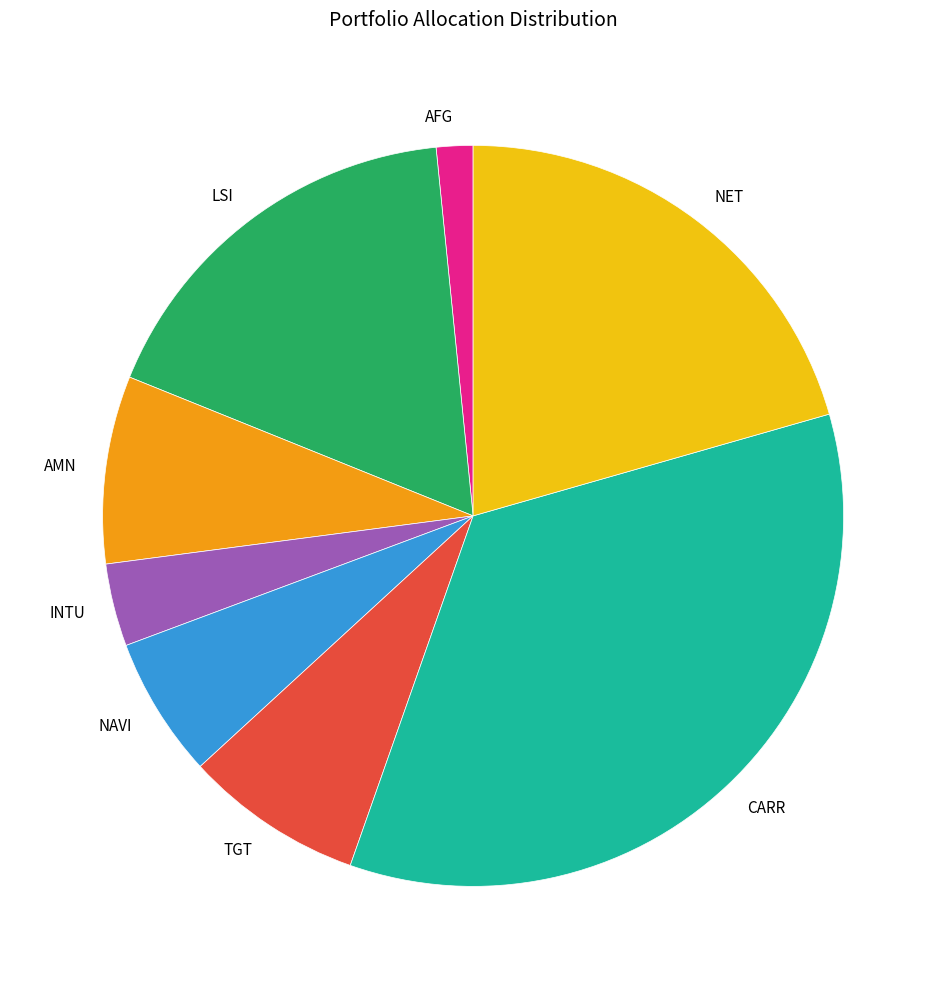

What is the ratio of the value at NAVI to the value at AMN?

0.7